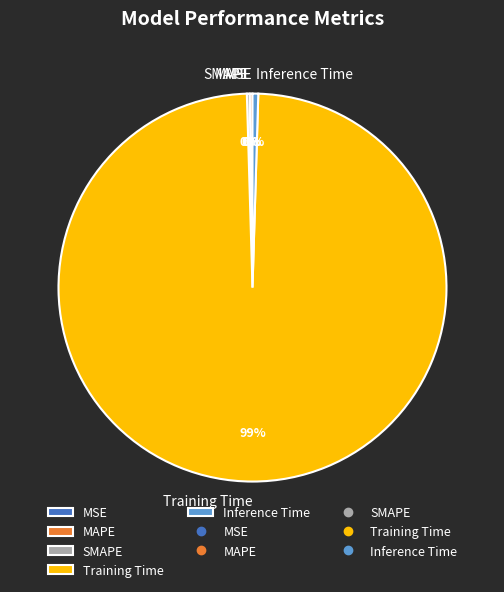

Which category accounts for the majority?

Training Time